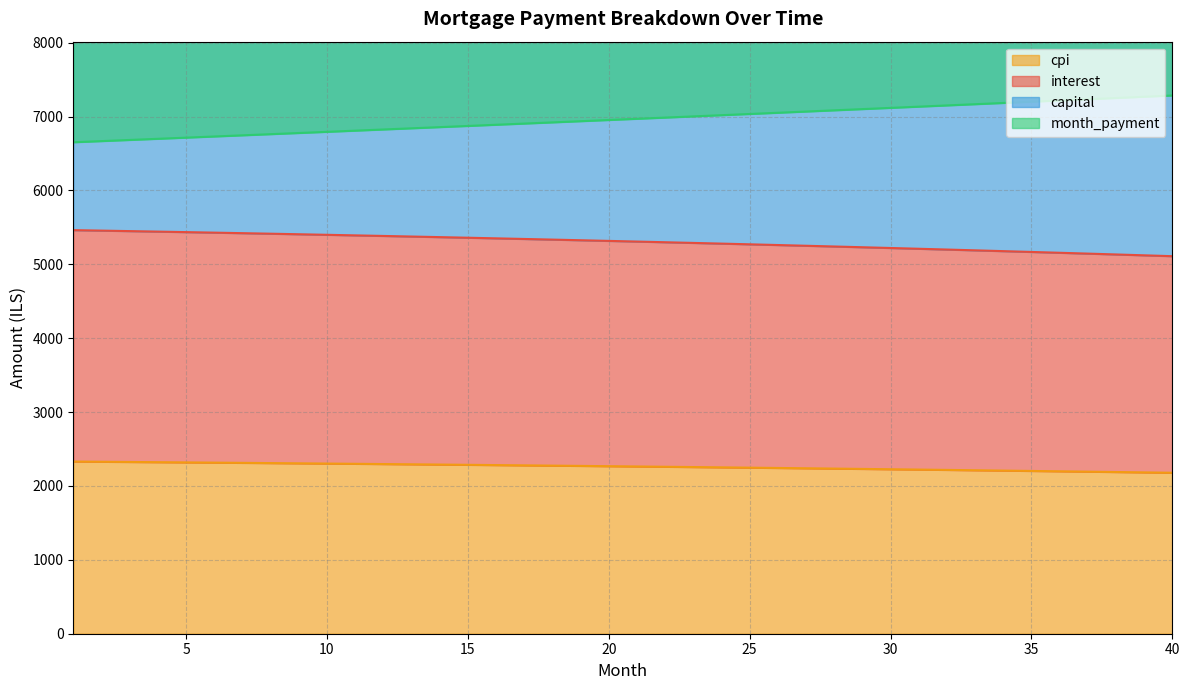

Count the number of data series in this chart.

4